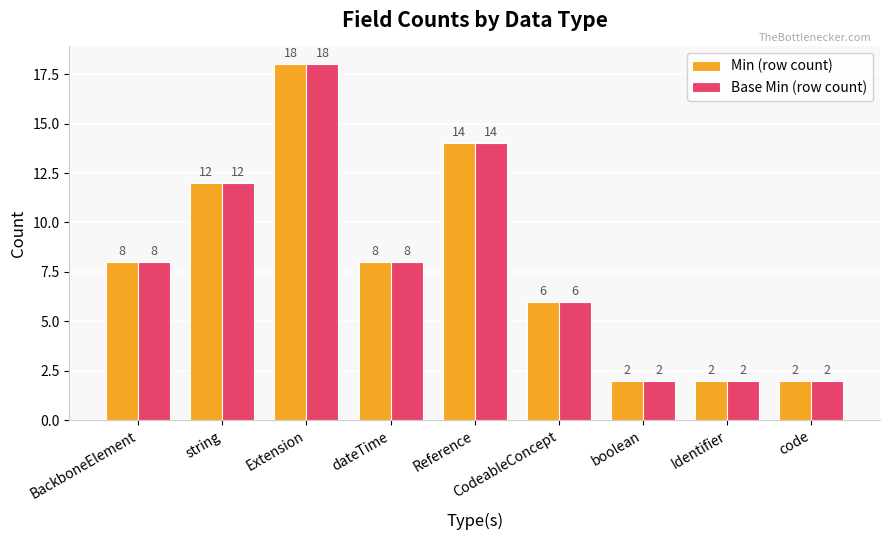

What is the minimum value for Base Min (row count)?

2